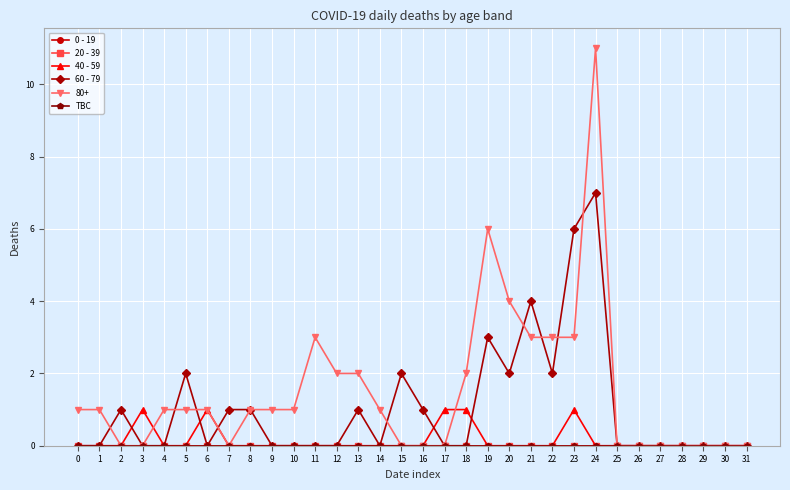

Is it true that 60 - 79 equals 1 at 7?

True